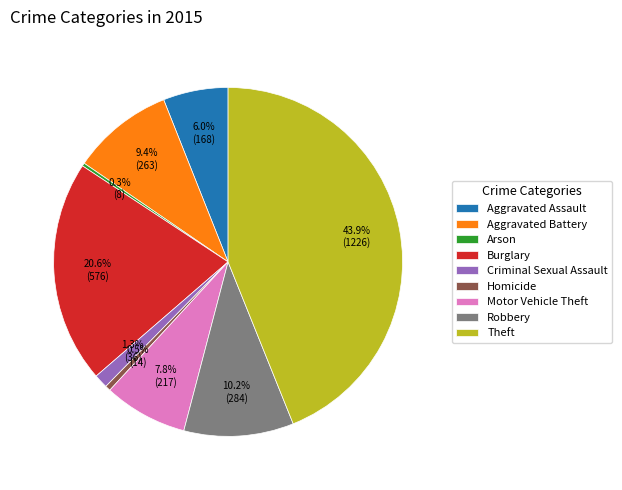

To the nearest percent, what is the combined percentage of Theft and Motor Vehicle Theft?

52%